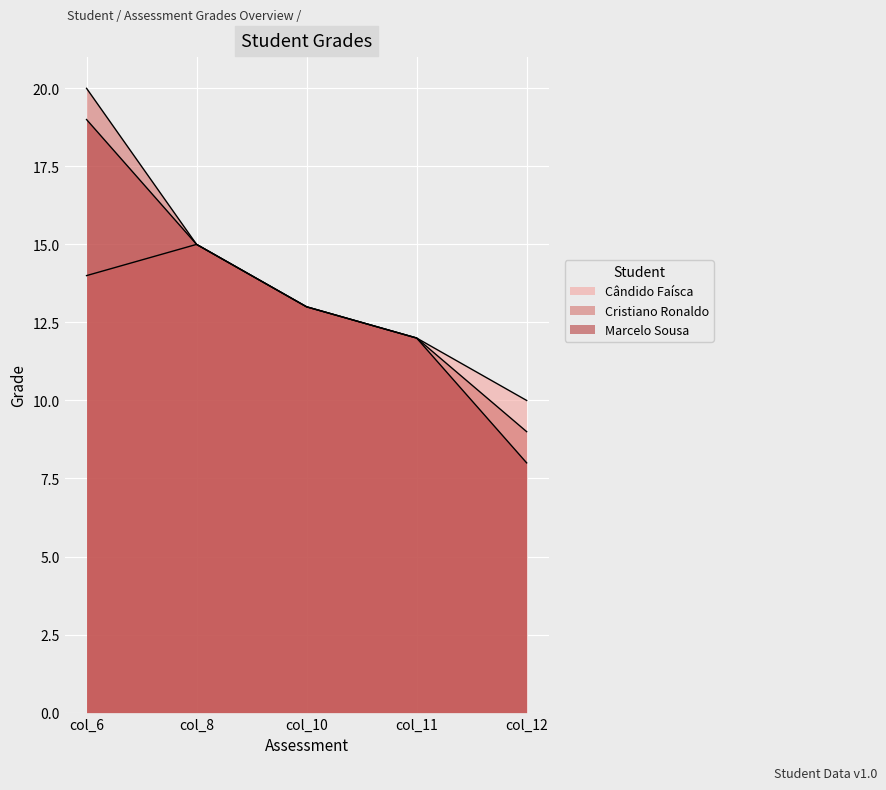

True or false: Cândido Faísca and Cristiano Ronaldo intersect in this chart.

False